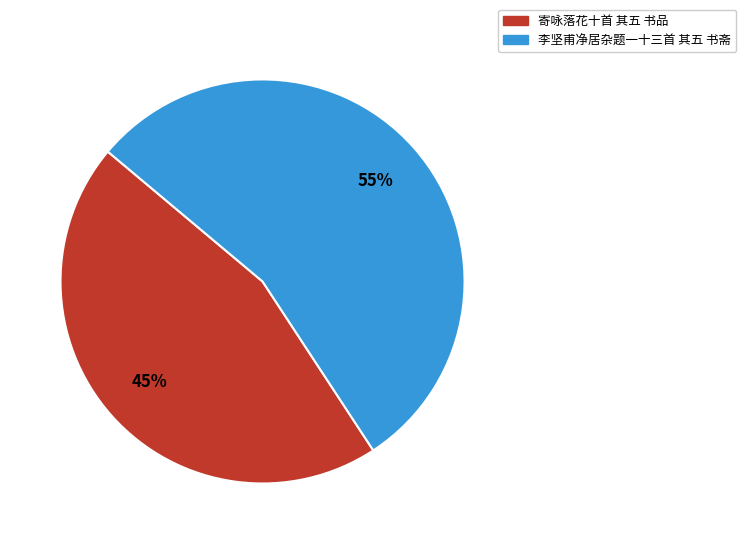

To the nearest percent, what percentage of the pie is 寄咏落花十首 其五 书品?

45%